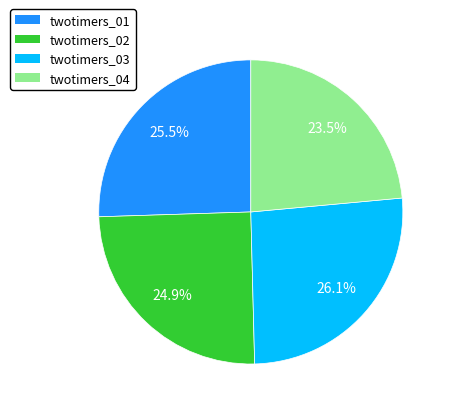

Does any single category account for the majority?

No